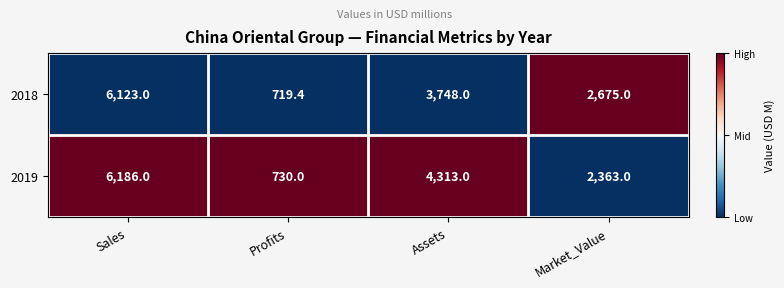

At which label is 2018 closest to 3421?

Assets